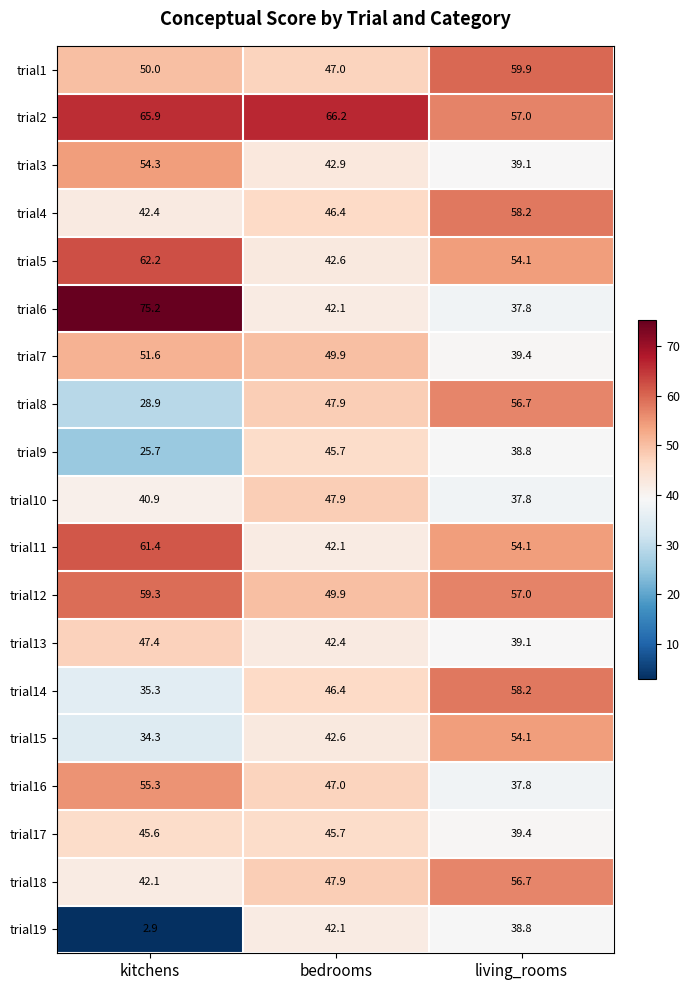

What is the difference between the trial9 values at bedrooms and living_rooms?

6.9